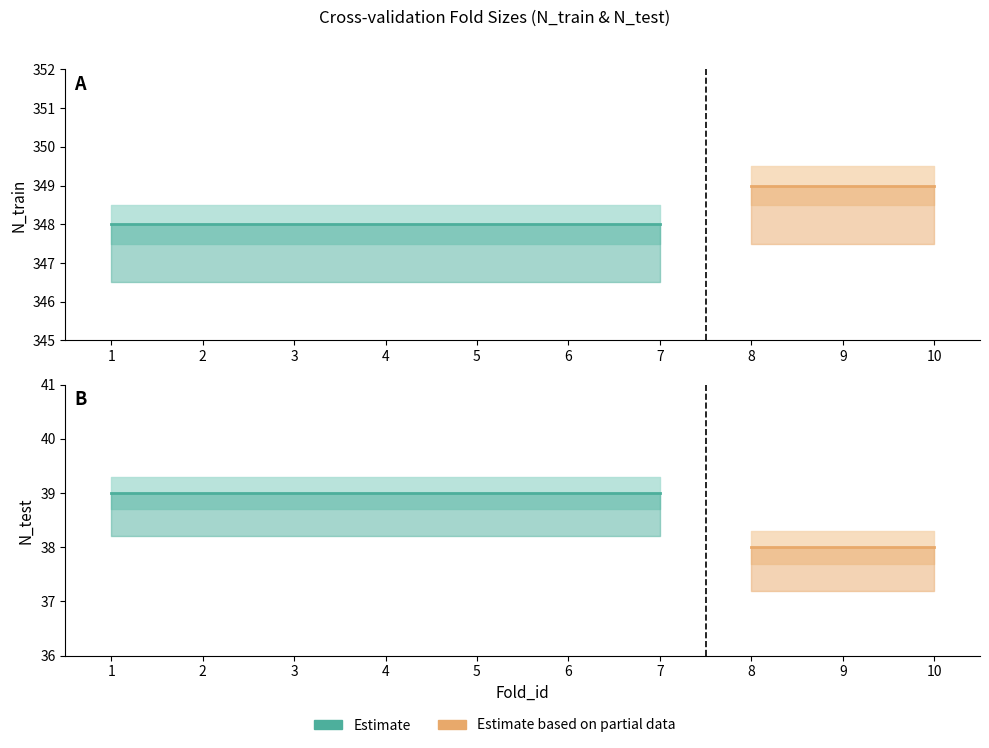

At how many categories does at least one series exceed 114?

10